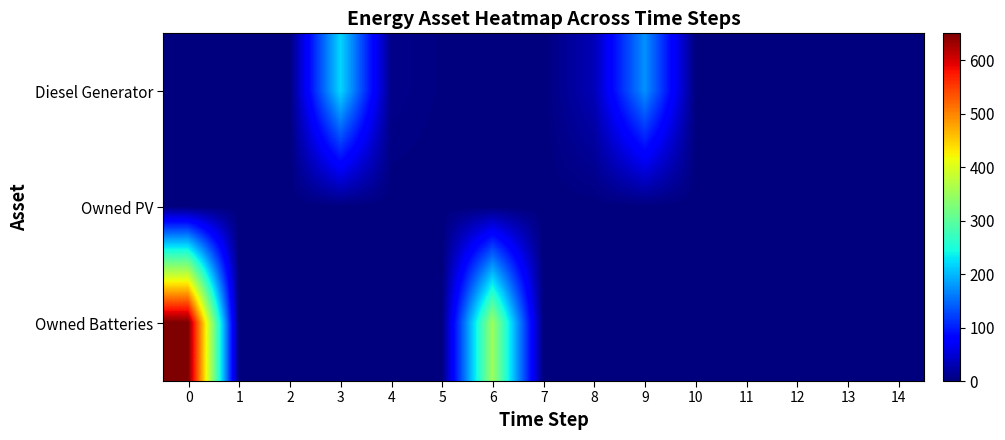

Reading right to left, extract all data points from this chart.

Diesel Generator: 14=0	13=0	12=0	11=0	10=1	9=174	8=32	7=0	6=0	5=2	4=7	3=219	2=0	1=0	0=0
Owned PV: 14=0	13=0	12=0	11=0	10=0	9=0	8=0	7=0	6=0	5=0	4=0	3=0	2=0	1=0	0=0
Owned Batteries: 14=0	13=0	12=0	11=0	10=0	9=0	8=0	7=0	6=350	5=0	4=0	3=0	2=0	1=0	0=650